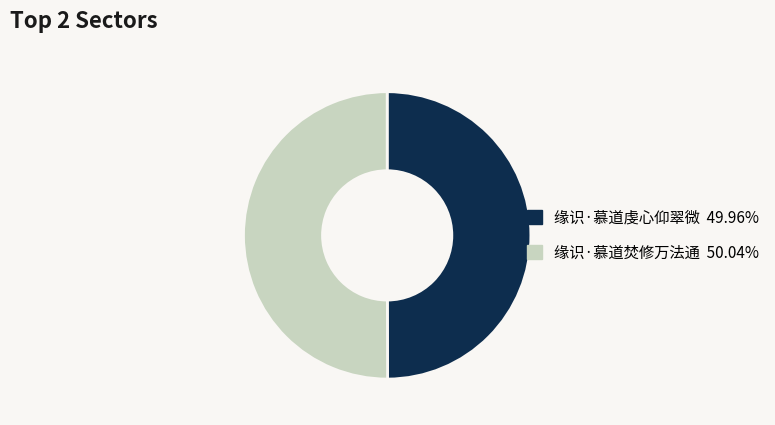

Do 缘识·慕道焚修万法通 and 缘识·慕道虔心仰翠微 together represent more than half of the pie?

Yes